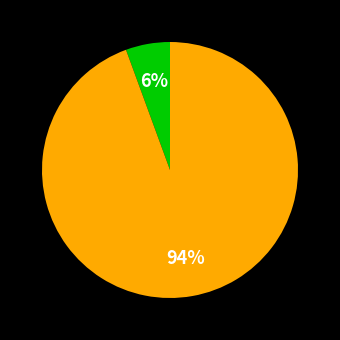

Is there a majority slice in this chart?

Yes